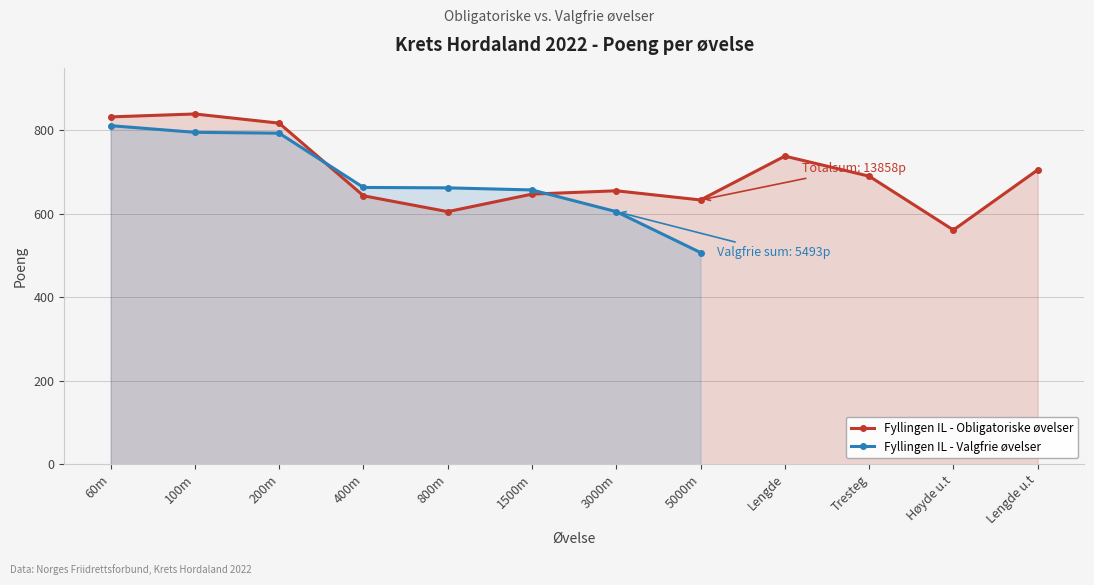

What are all the series names shown in the legend?

Fyllingen IL - Obligatoriske øvelser, Fyllingen IL - Valgfrie øvelser